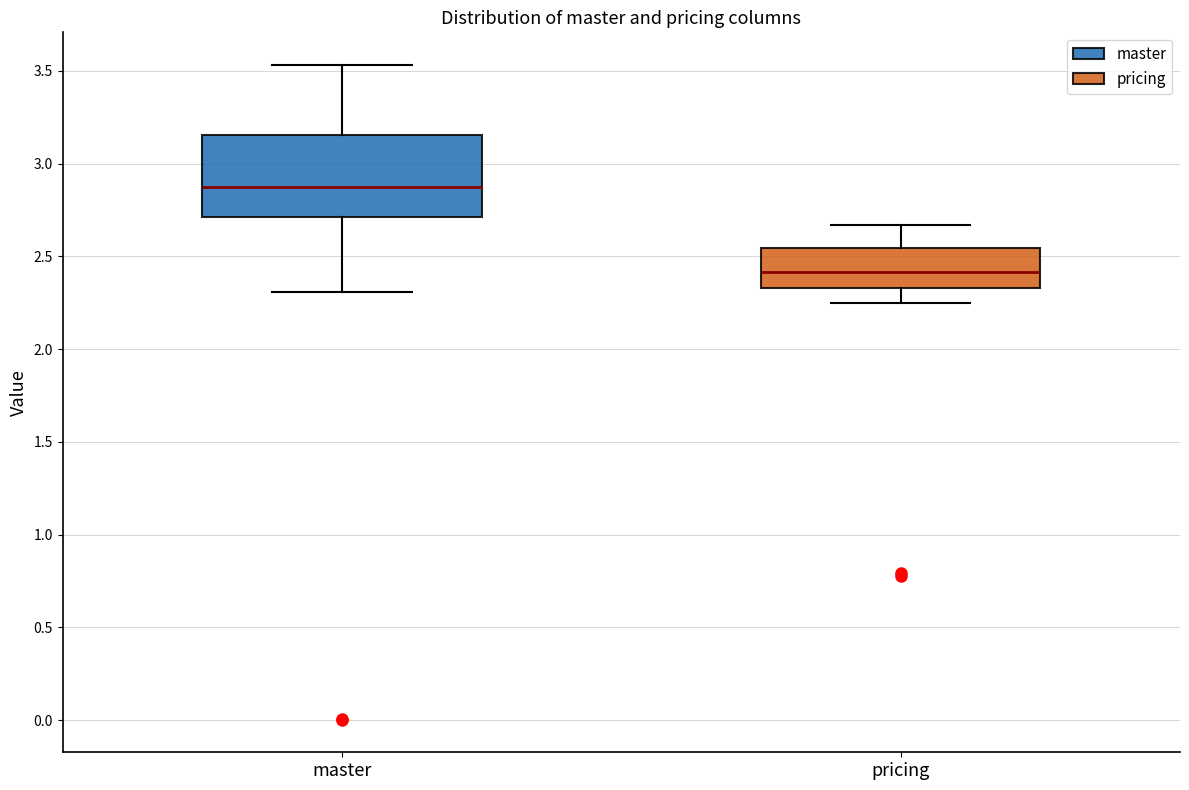

Which box is the tallest, from its lower edge to its upper edge?

master